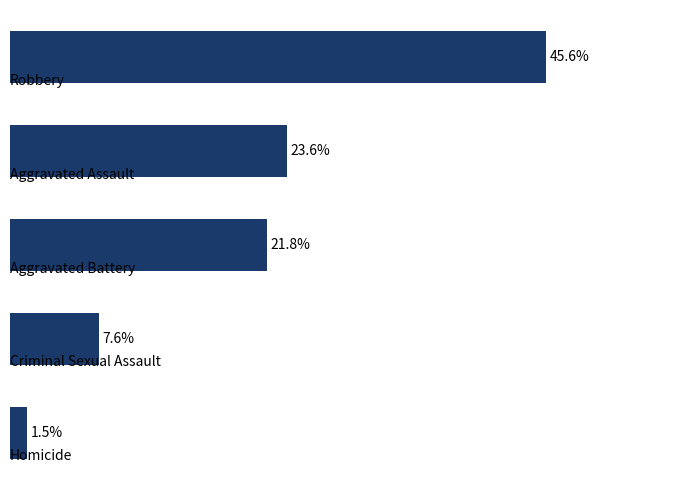

What is the average value?

20.0